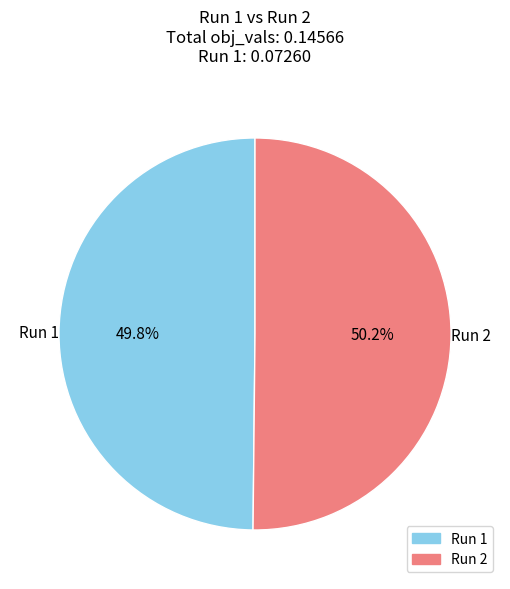

How many segments does this pie chart have?

2